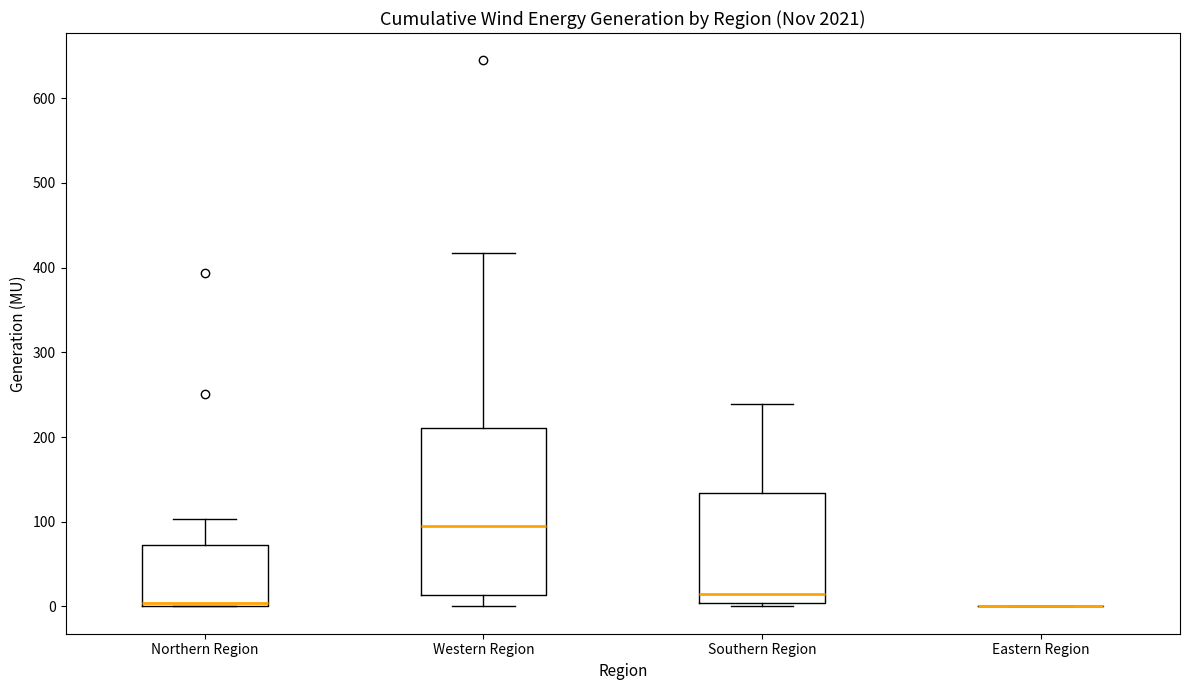

Reading left to right, read every box against the y-axis: the position of its median line, the range the box covers, and the ends of its whiskers. The values are not printed on the chart, so give them approximately, as read against the axis.

Northern Region: median 0 (just above the box's lower edge), box 0 to 70, whiskers 0 to 100
Western Region: median 100, box 10 to 210, whiskers 0 to 420
Southern Region: median 20, box 0 to 130, whiskers 0 (just below the box's lower edge) to 240
Eastern Region: box collapsed to a line at 0, whiskers 0 to 0